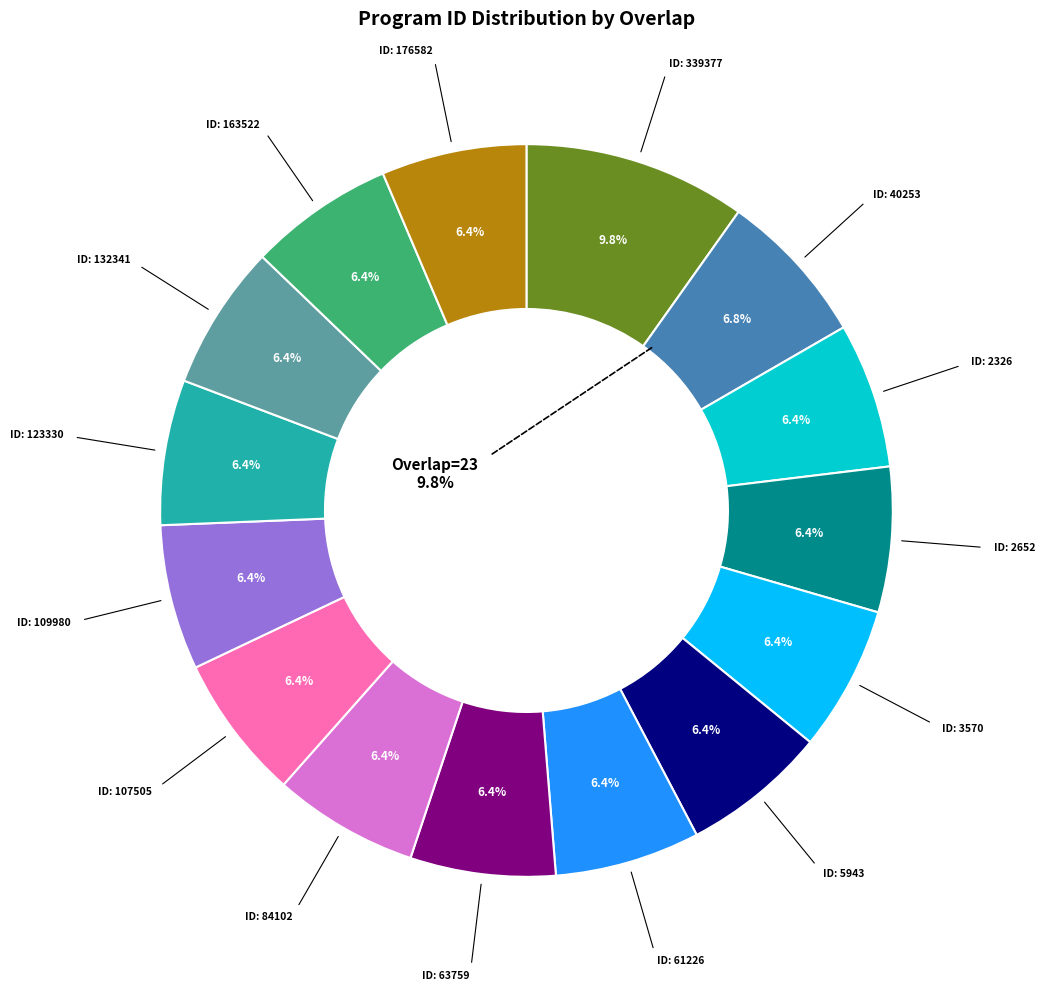

True or false: 339377 accounts for 22% of the total.

False